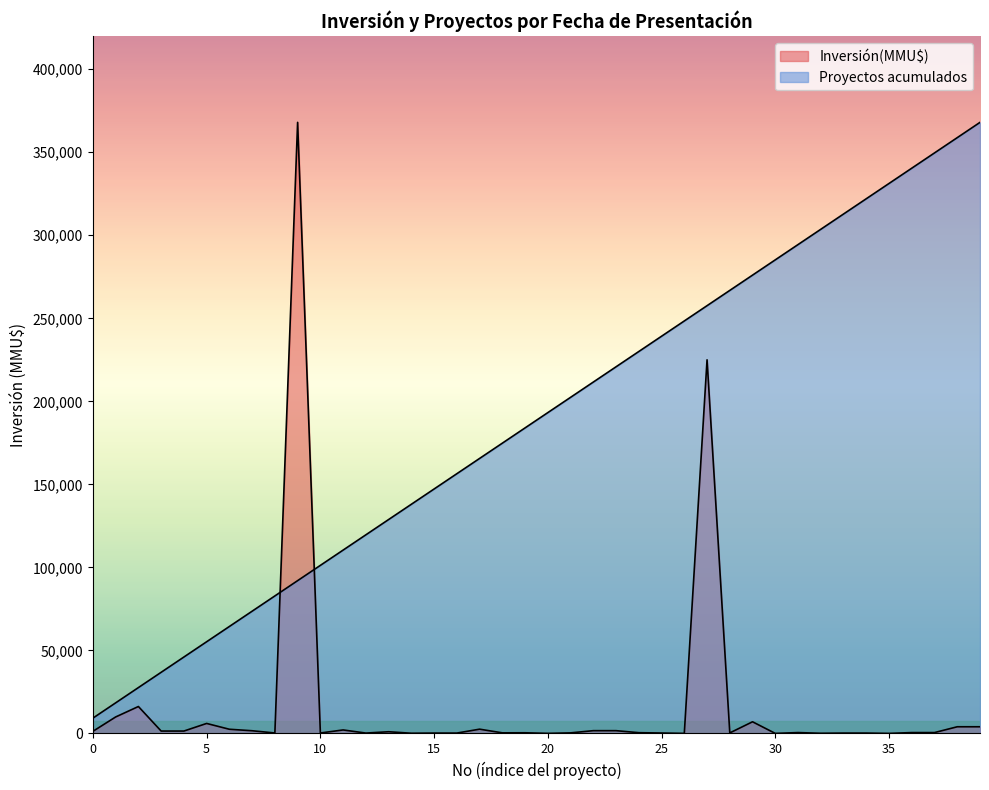

List the series in order of their peak value, highest first.

Inversión(MMU$), Proyectos acumulados